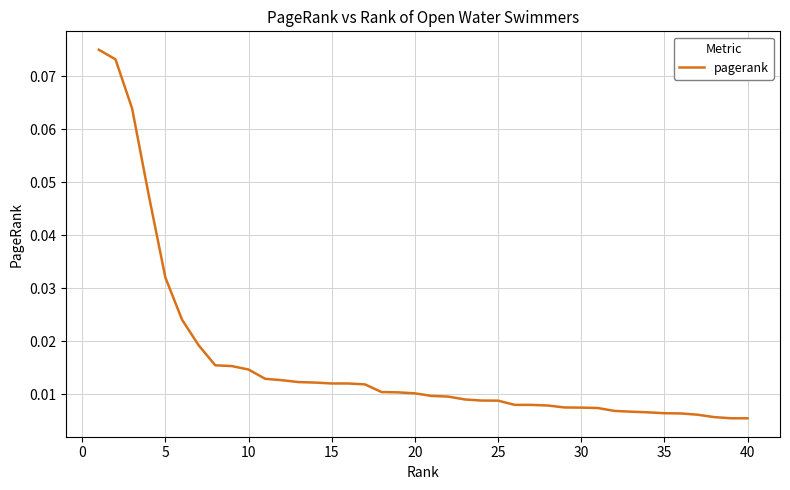

Count the number of categories in the chart.

40